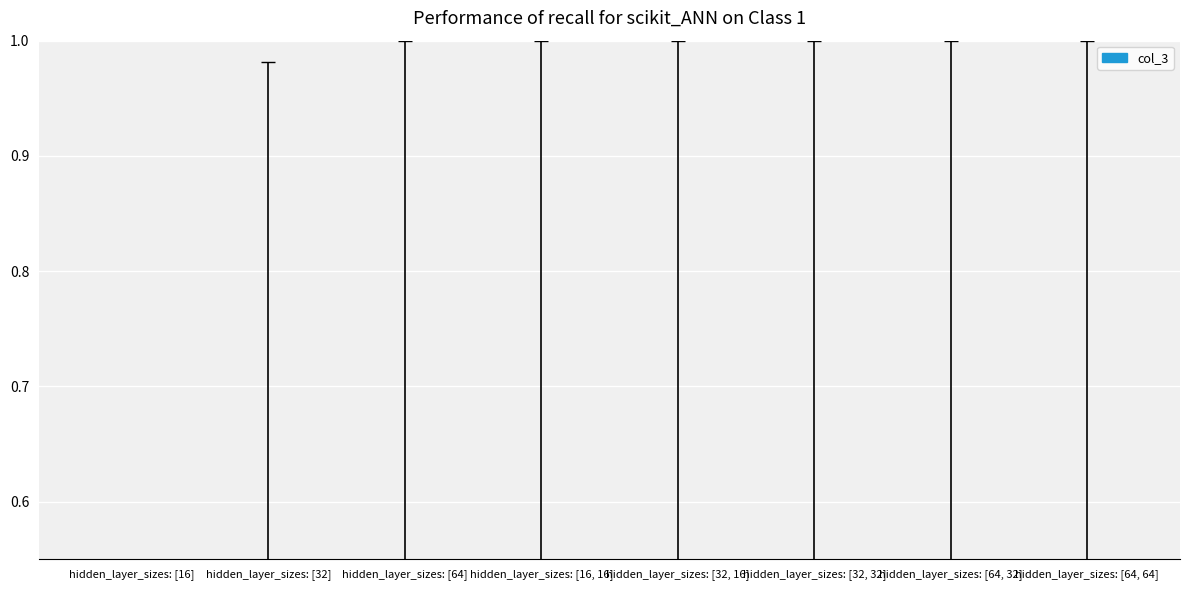

Rank the categories by value from highest to lowest.

hidden_layer_sizes: [64, 32], hidden_layer_sizes: [32, 32], hidden_layer_sizes: [32], hidden_layer_sizes: [32, 16], hidden_layer_sizes: [64], hidden_layer_sizes: [64, 64], hidden_layer_sizes: [16, 16], hidden_layer_sizes: [16]